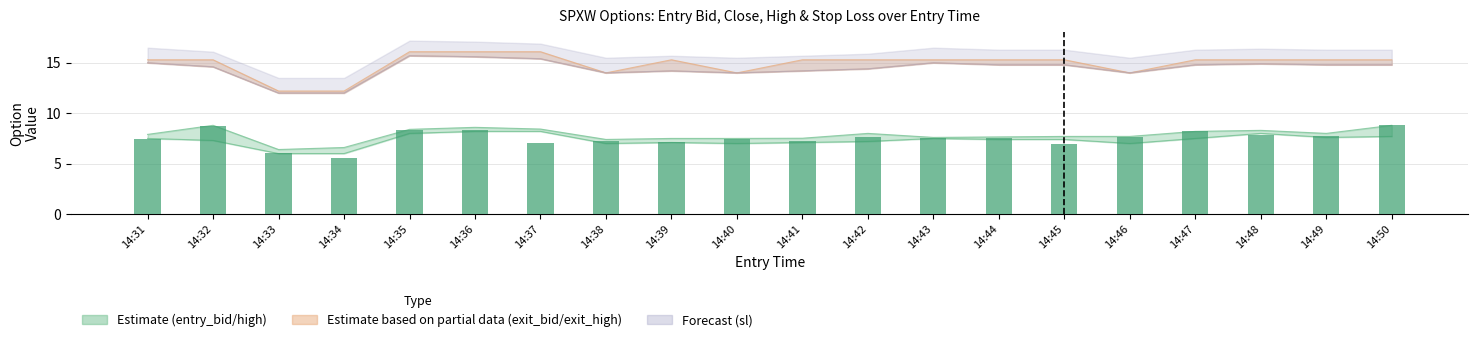

What is the change in value from 14:32 to 14:39?

-1.6